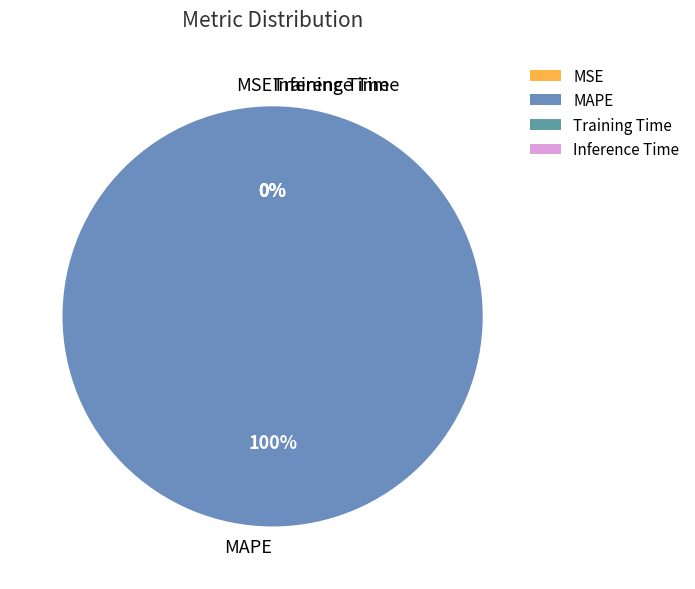

What percentage is the MAPE slice, to the nearest percent?

100%